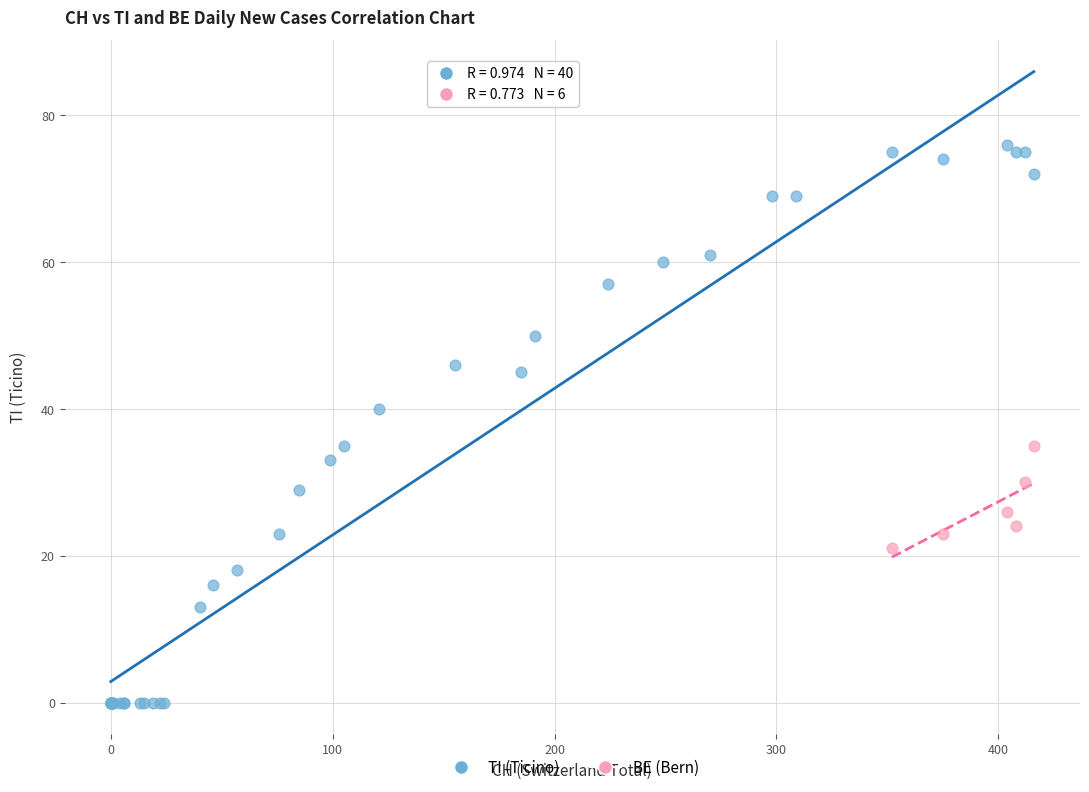

Which series has the largest Y range (max minus min)?

TI (Ticino)